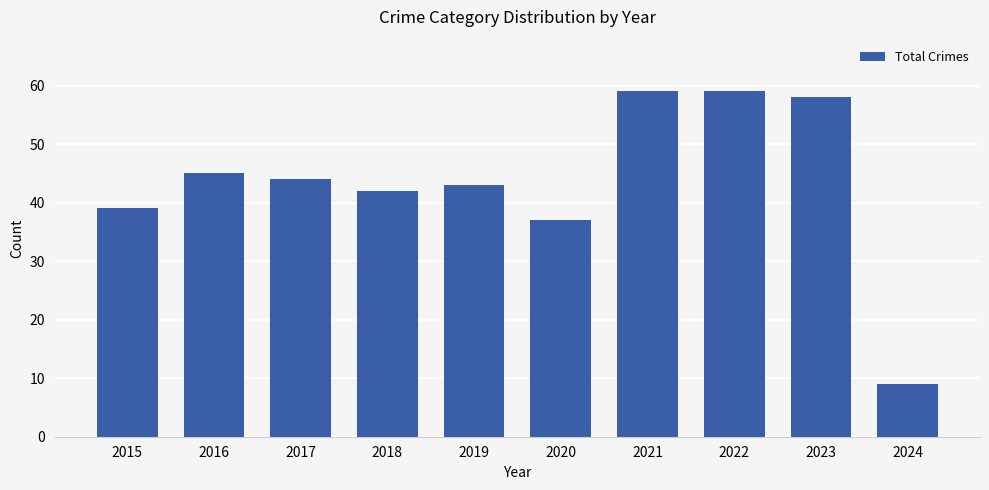

Where is the data nearest to the value 34?

2020